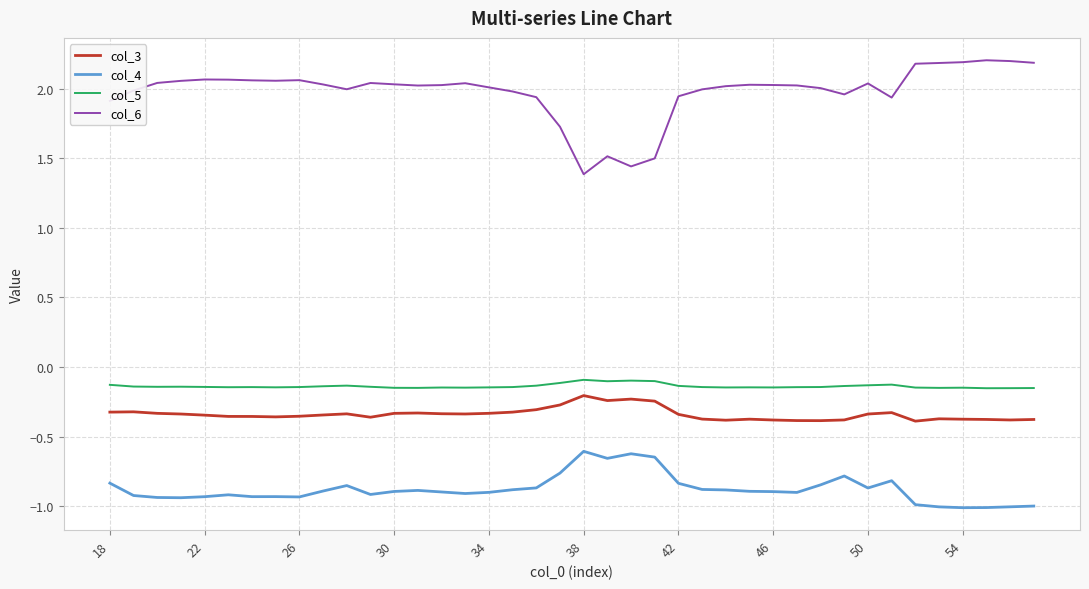

True or false: col_6 and col_3 intersect in this chart.

False